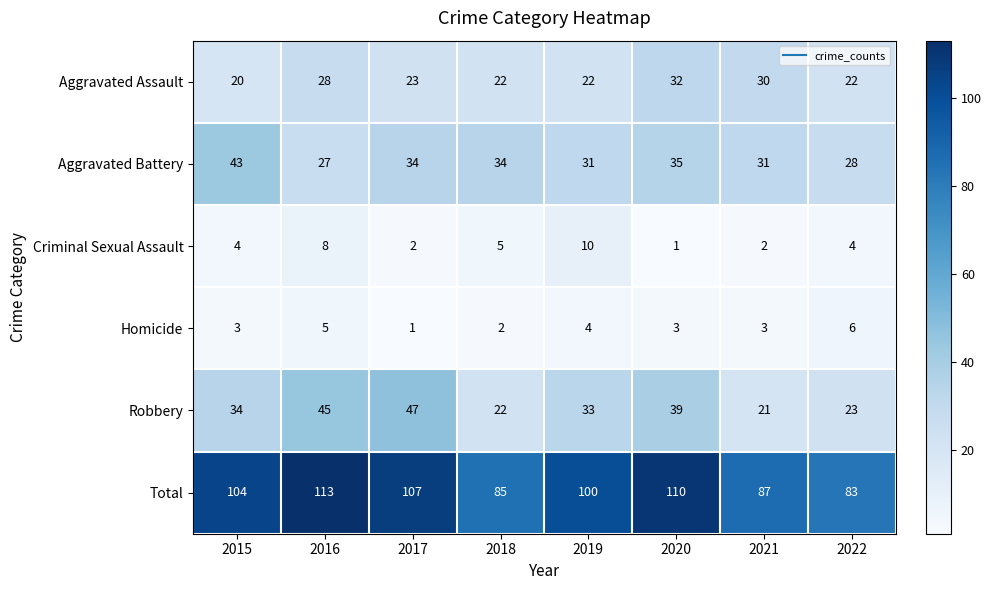

True or false: Homicide has a value of 3 at 2015.

True